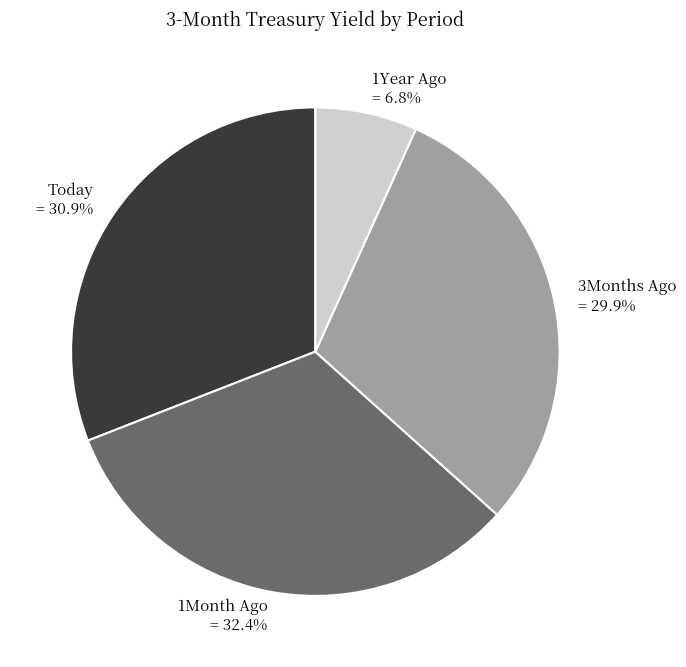

Rank the categories by value from highest to lowest.

1Month Ago, Today, 3Months Ago, 1Year Ago